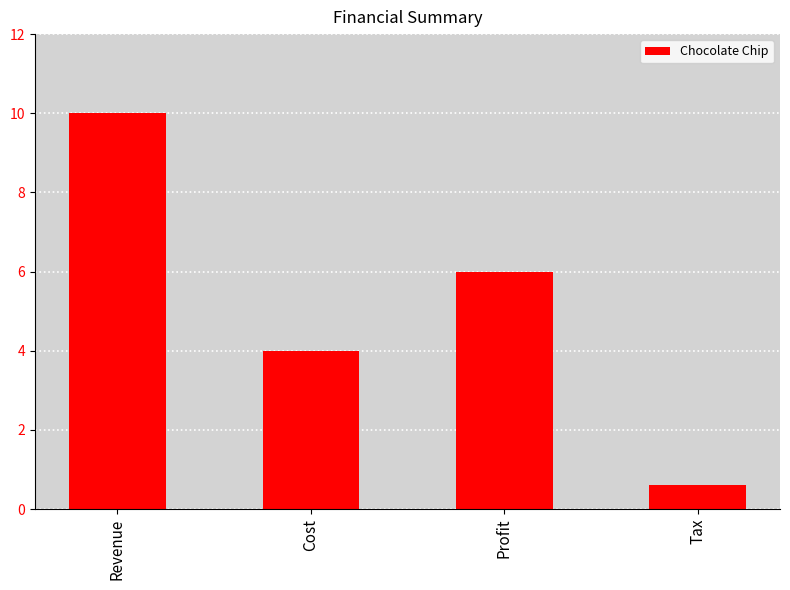

What position from the right is Tax?

1